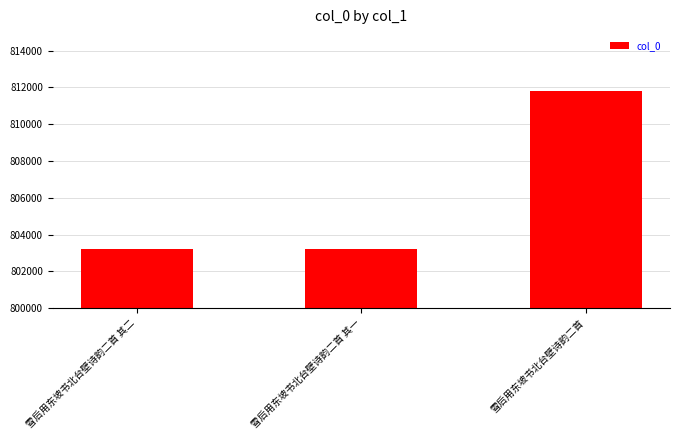

Approximately how many times larger is the value at 雪后用东坡书北台壁诗韵二首 compared to 雪后用东坡书北台壁诗韵二首 其二?

1.0